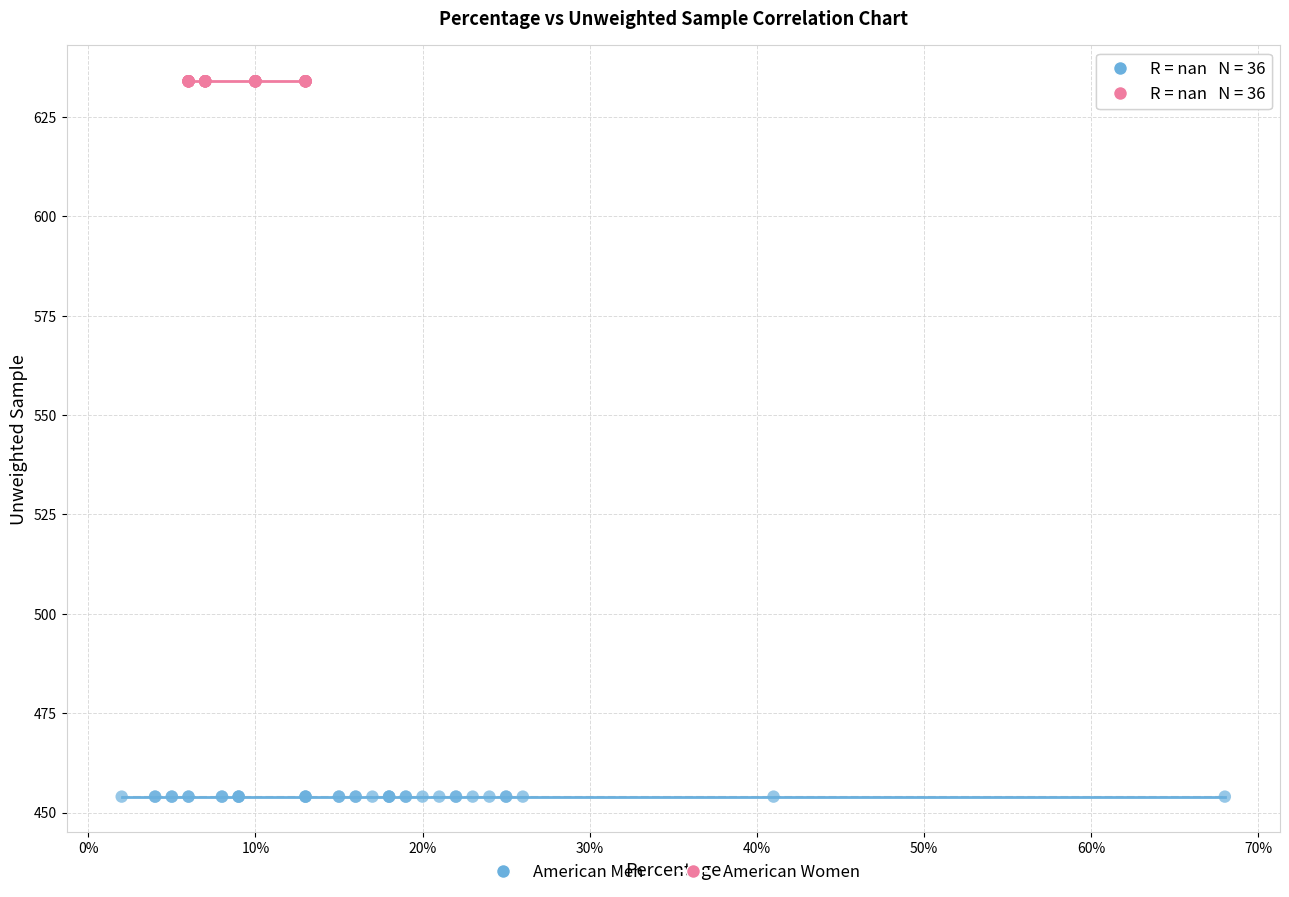

Which series reaches the maximum Y coordinate?

American Women